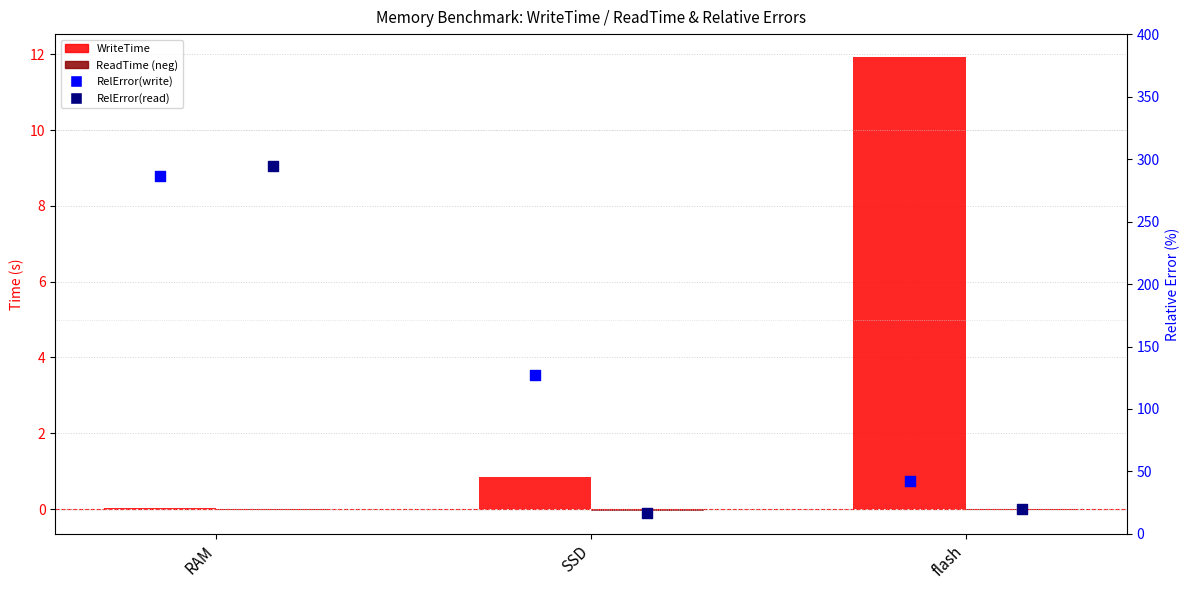

Which series has the largest total across all categories?

RelError(write)